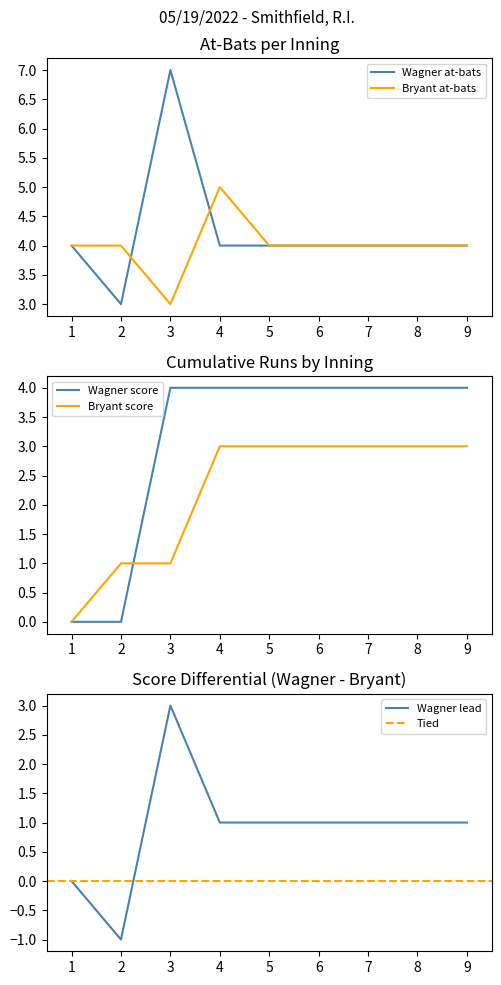

Is it true that Bryant at-bats equals 6 at 2?

False